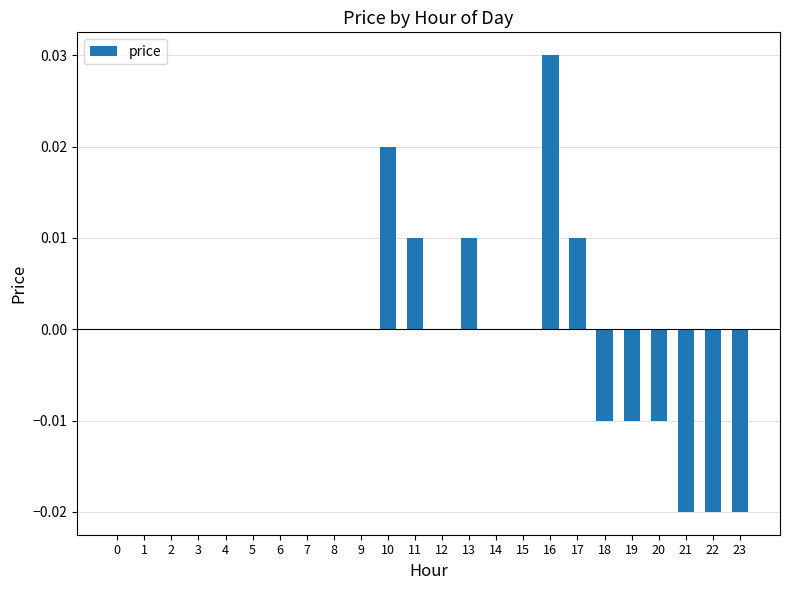

Are the bars horizontal?

No